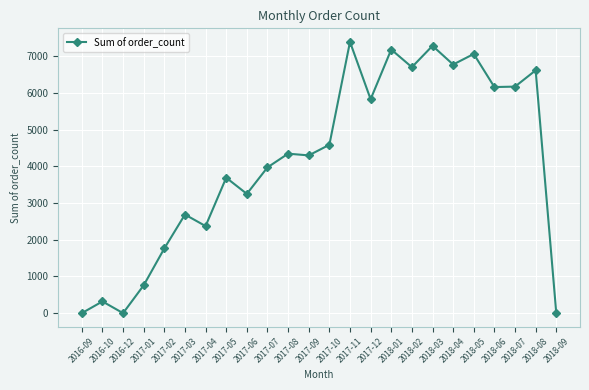

At which category does the data reach its first local peak?

2016-10